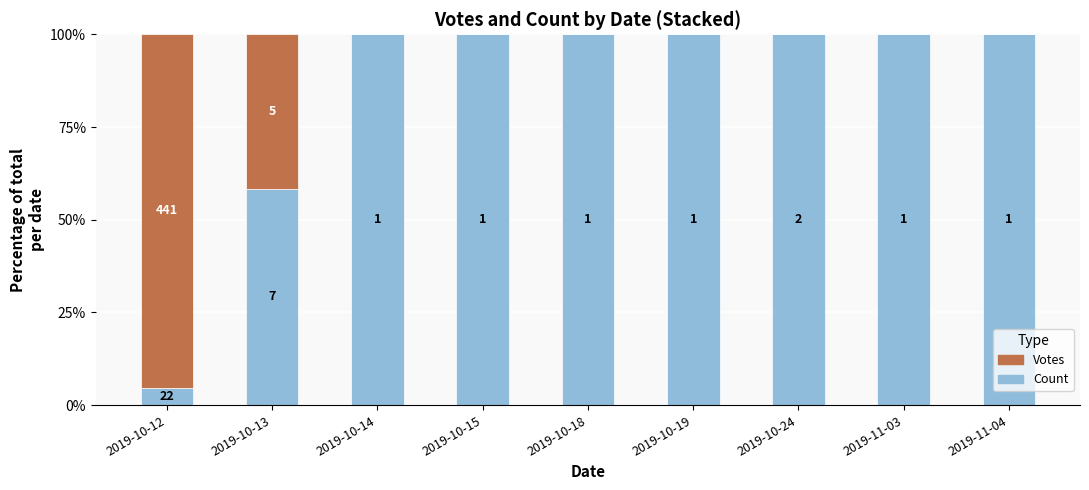

What are all the series names shown in the legend?

Votes, Count